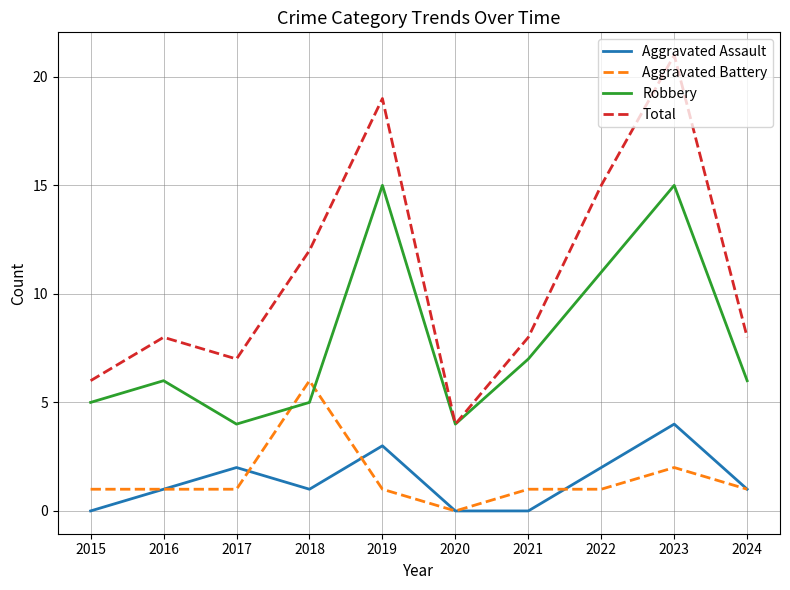

What is the minimum value for Total?

4